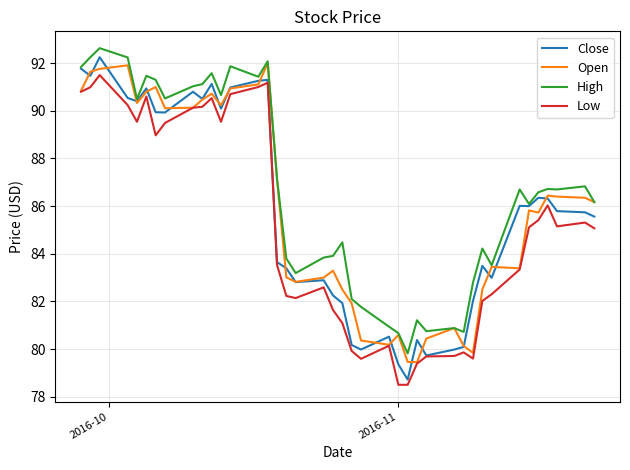

True or false: High and Low intersect in this chart.

False